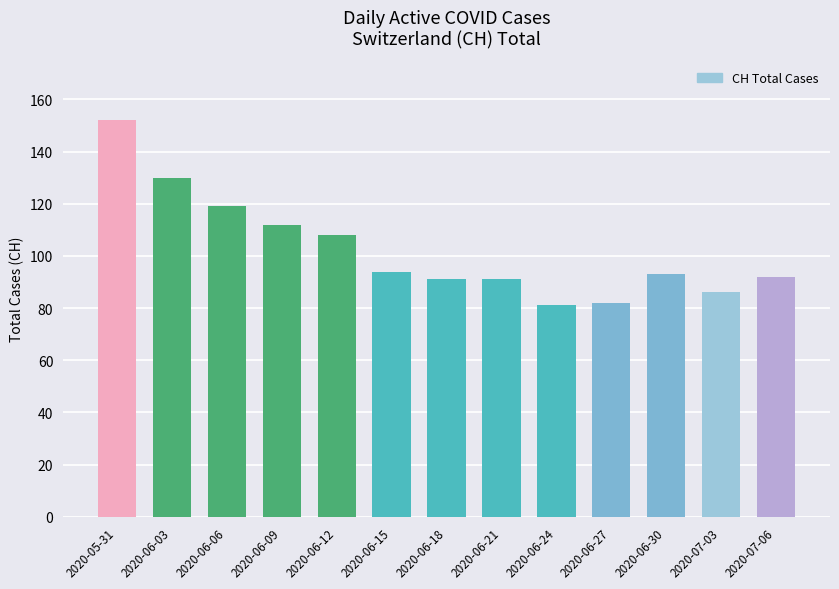

Reading right to left, what are all the values shown in this chart?

92	86	93	82	81	91	91	94	108	112	119	130	152